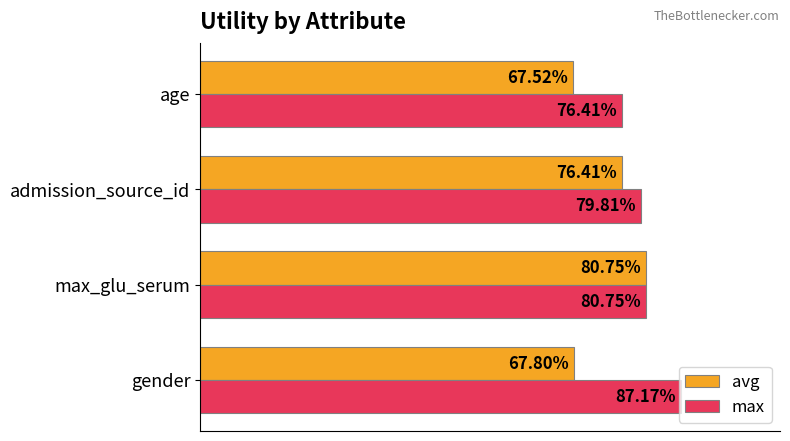

What are all the series names shown in the legend?

avg, max